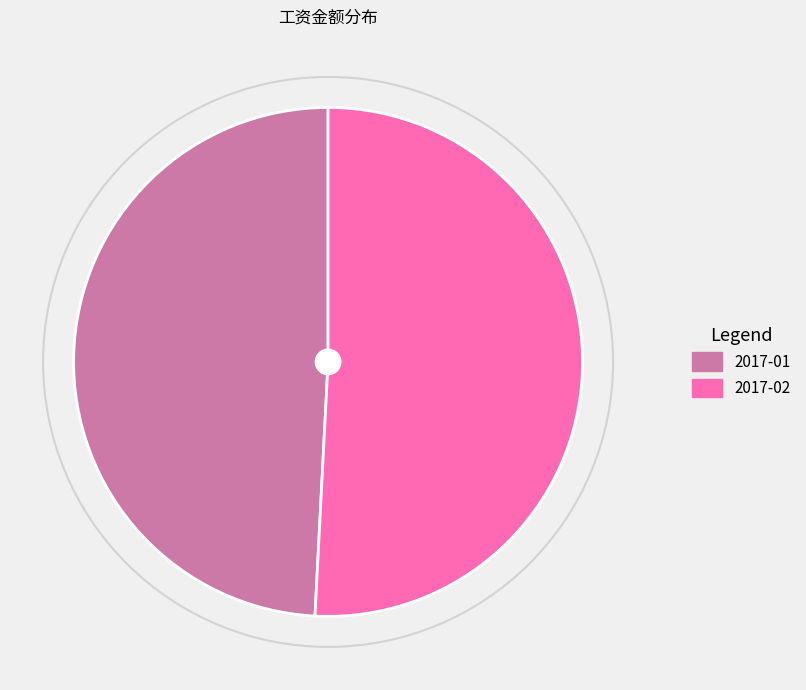

Which slice is the largest?

2017-02